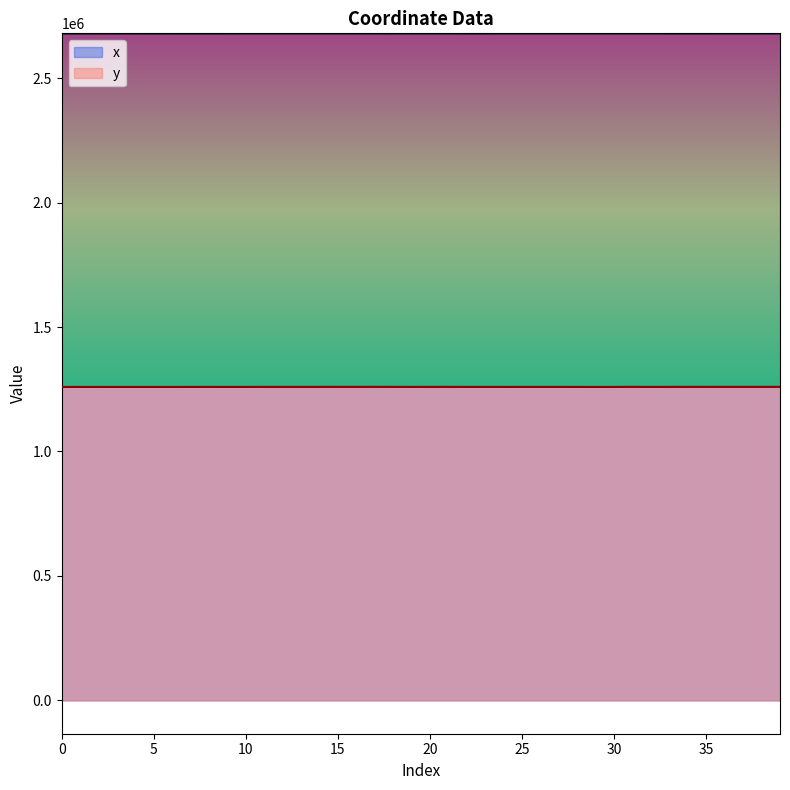

What is the smallest value displayed?

1259266.7